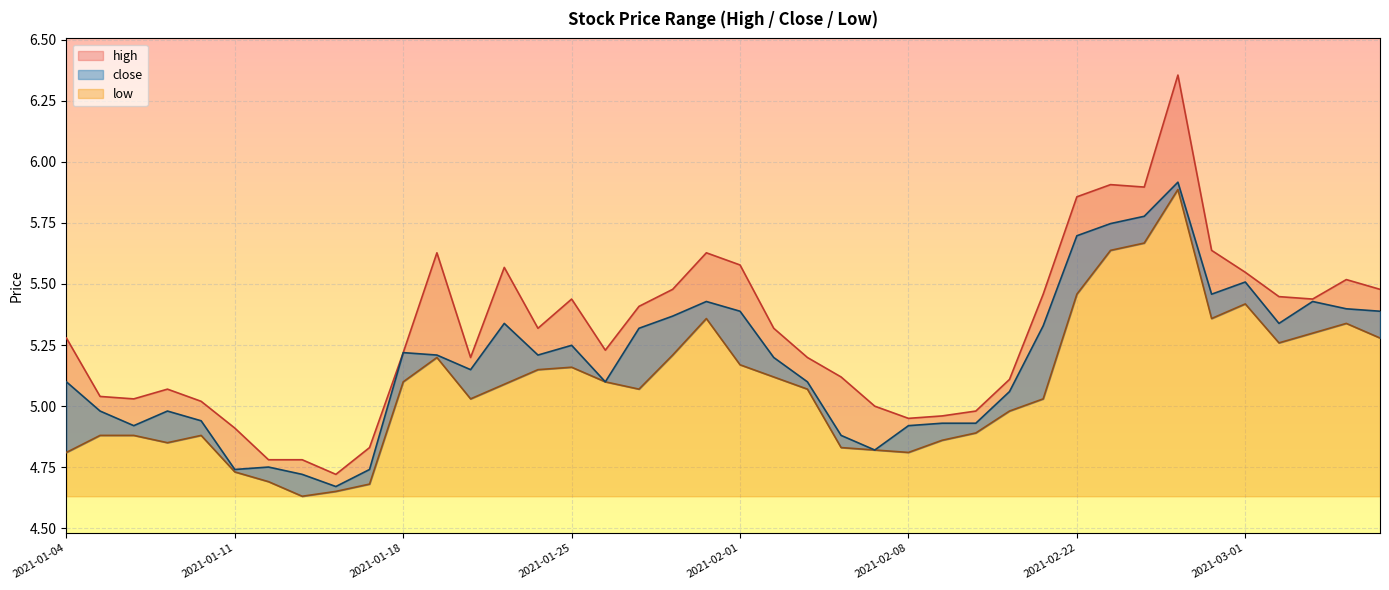

True or false: low and close cross at least once.

False